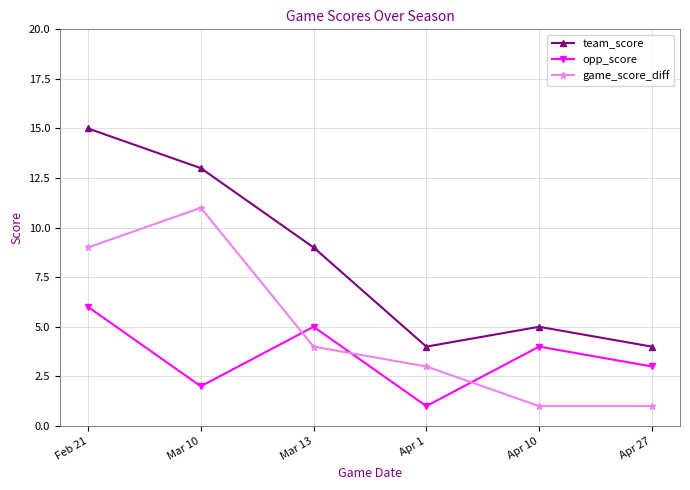

The game_score_diff series shows 0 at Apr 27. True or false?

False